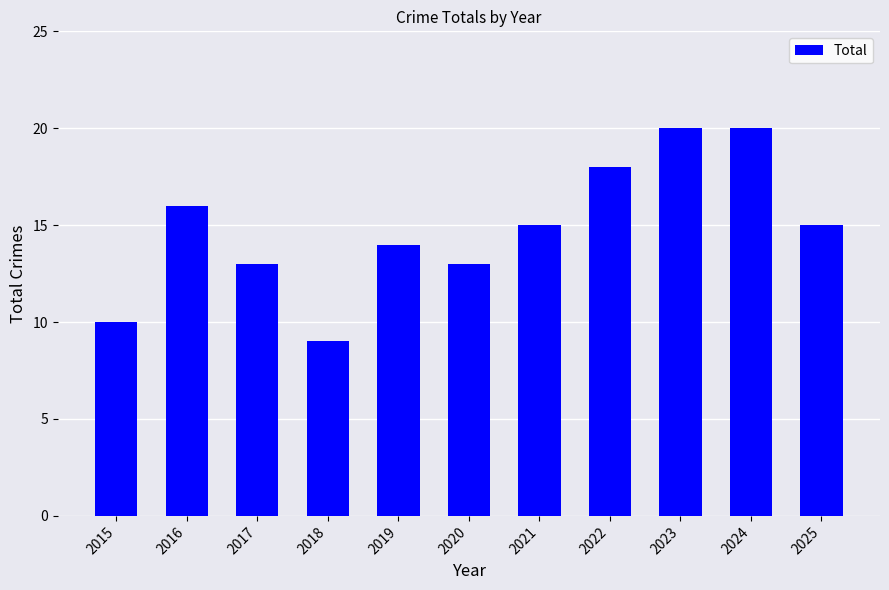

The value at 2024 is 20. True or false?

True